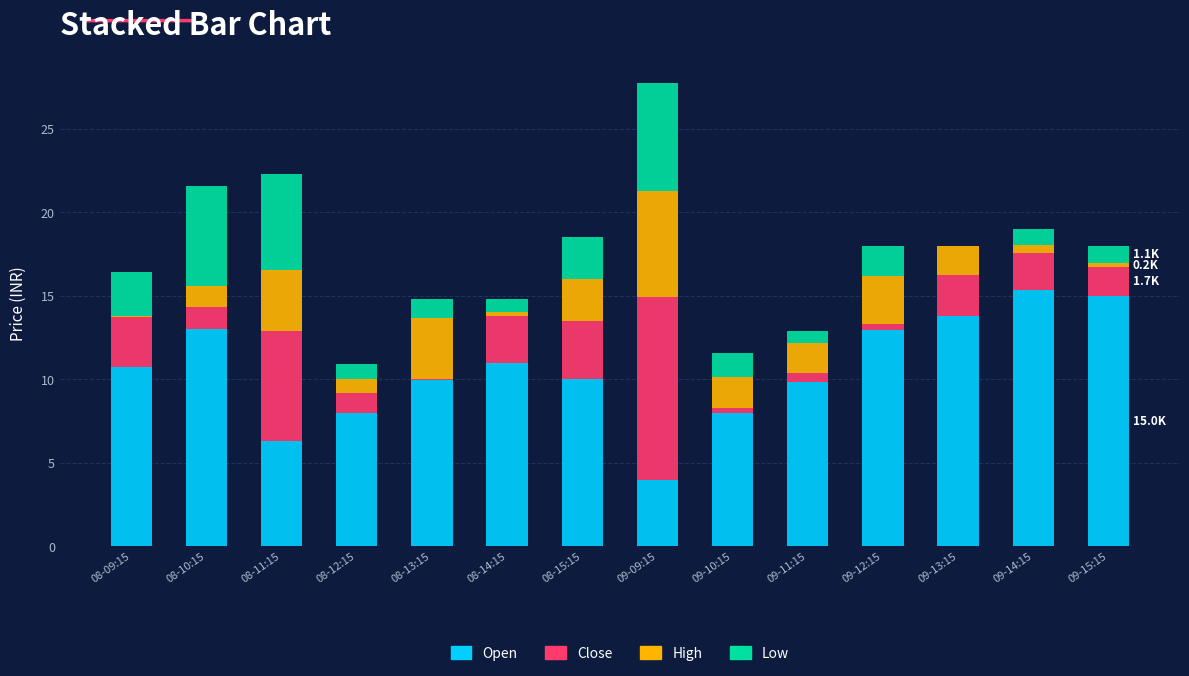

Is it true that Open equals 13.5 at 08-12:15?

False